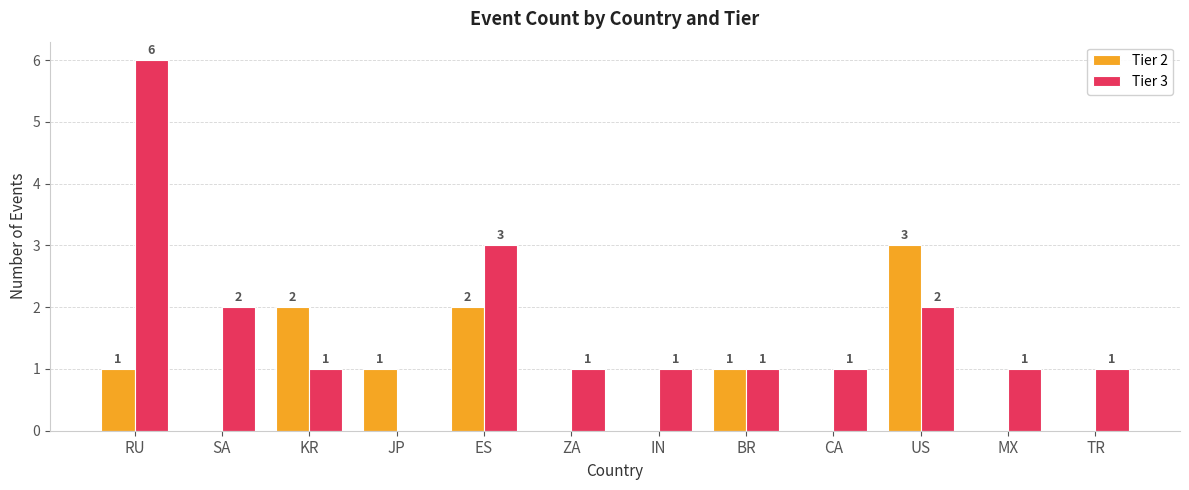

How many Tier 2 values are between 0 and 2?

11